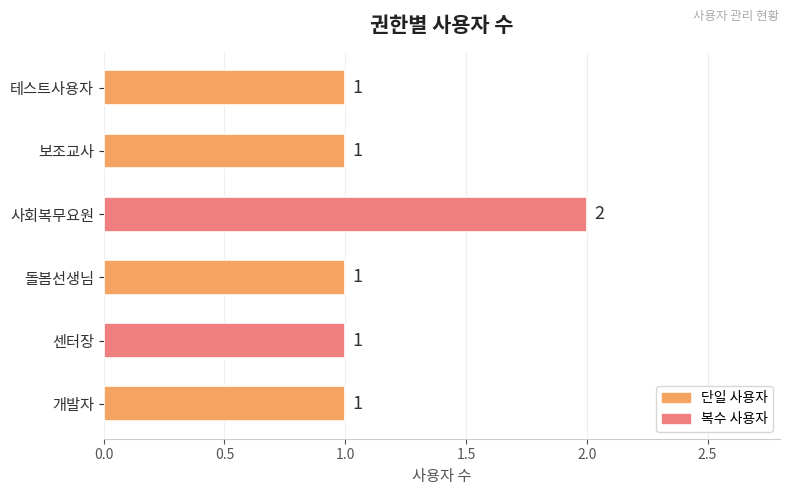

How many values are between 1 and 2?

6